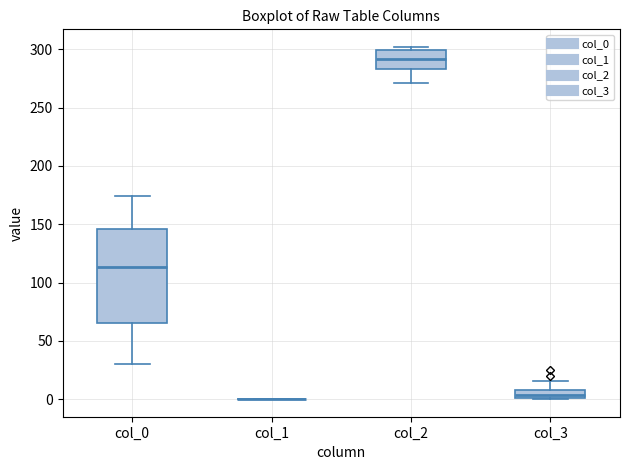

Comparing the boxes themselves (not the whiskers), which one is the tallest?

col_0